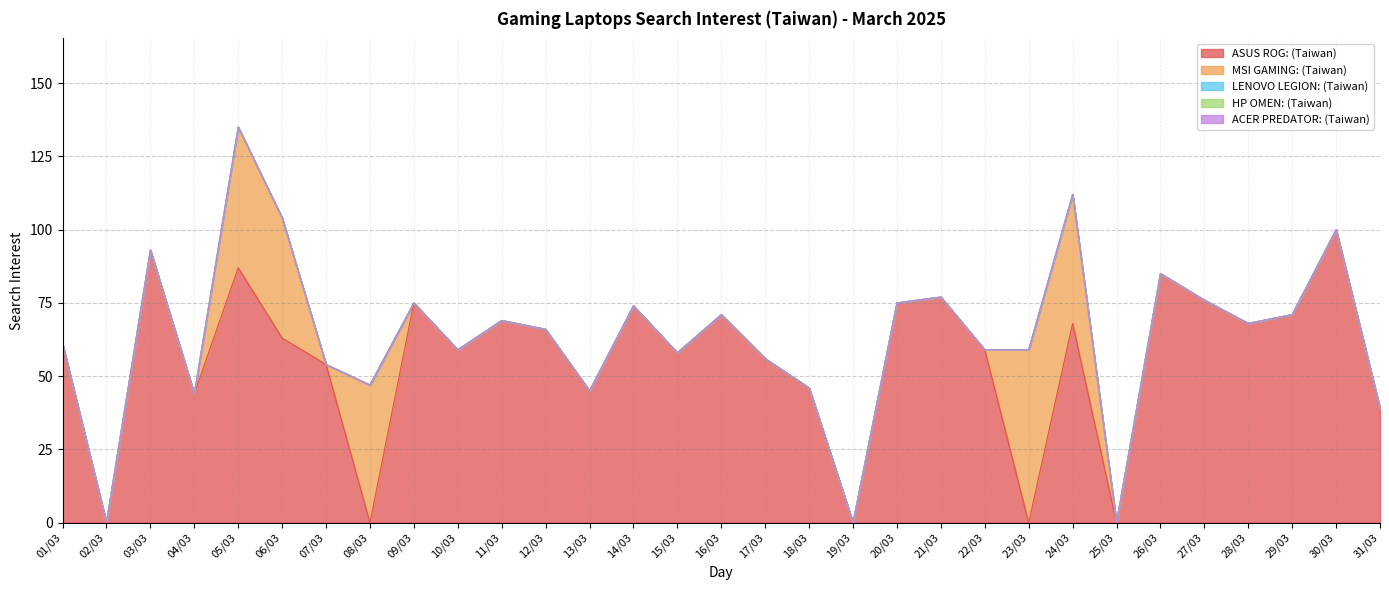

Reading left to right, what are all the values shown in this chart?

ASUS ROG: (Taiwan): 61	0	93	44	87	63	54	0	75	59	69	66	45	74	58	71	56	46	0	75	77	59	0	68	0	85	76	68	71	100	39
MSI GAMING: (Taiwan): 0	0	0	0	48	41	0	47	0	0	0	0	0	0	0	0	0	0	0	0	0	0	59	44	0	0	0	0	0	0	0
LENOVO LEGION: (Taiwan): 0	0	0	0	0	0	0	0	0	0	0	0	0	0	0	0	0	0	0	0	0	0	0	0	0	0	0	0	0	0	0
HP OMEN: (Taiwan): 0	0	0	0	0	0	0	0	0	0	0	0	0	0	0	0	0	0	0	0	0	0	0	0	0	0	0	0	0	0	0
ACER PREDATOR: (Taiwan): 0	0	0	0	0	0	0	0	0	0	0	0	0	0	0	0	0	0	0	0	0	0	0	0	0	0	0	0	0	0	0